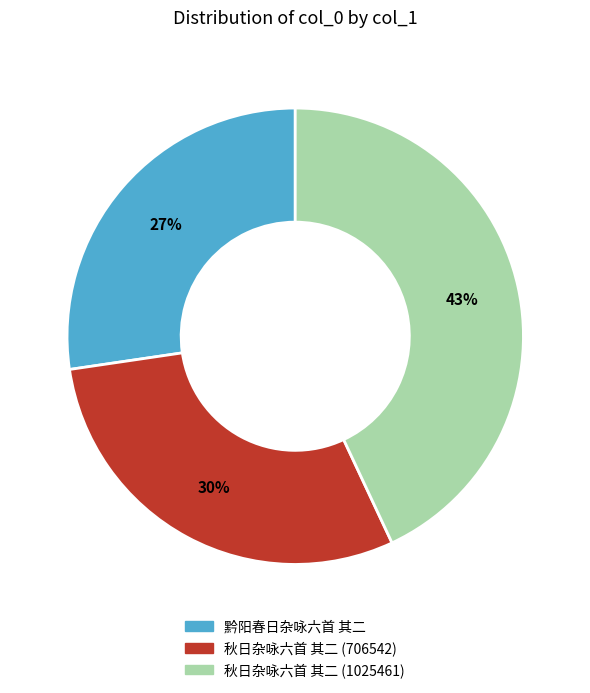

Between 黔阳春日杂咏六首 其二 and 秋日杂咏六首 其二 (1025461), which is larger?

秋日杂咏六首 其二 (1025461)